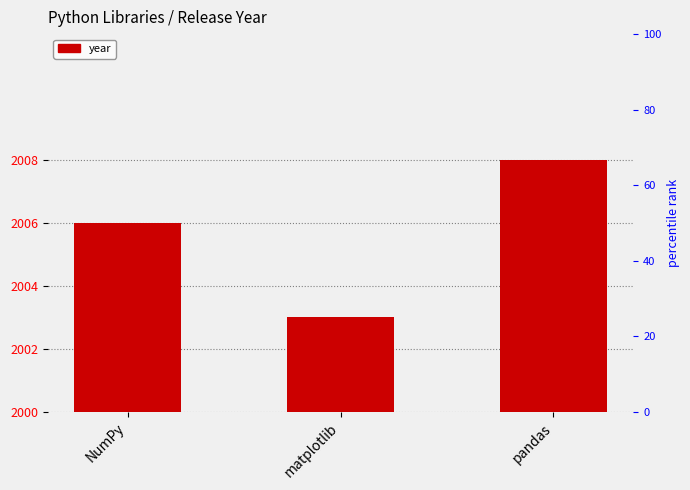

The chart shows a value of 3441 at matplotlib. True or false?

False